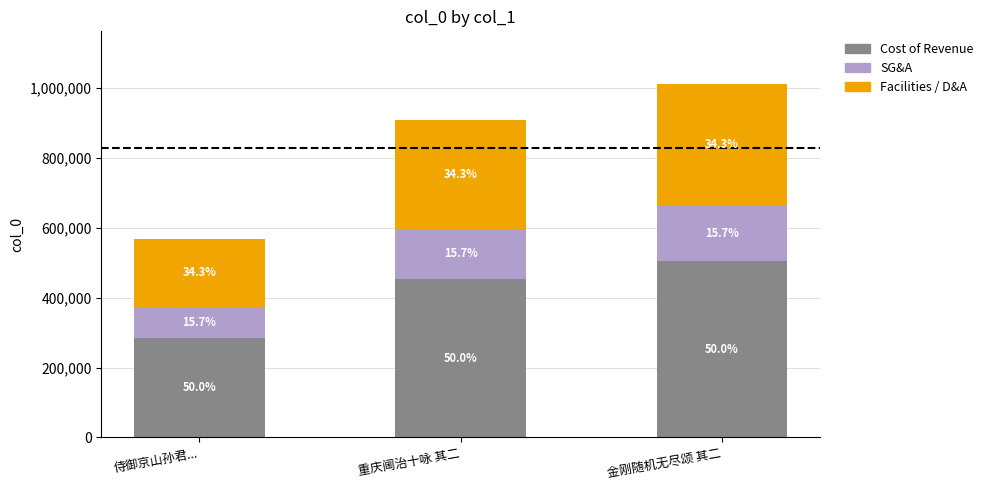

What are all the series names shown in the legend?

Cost of Revenue, SG&A, Facilities / D&A